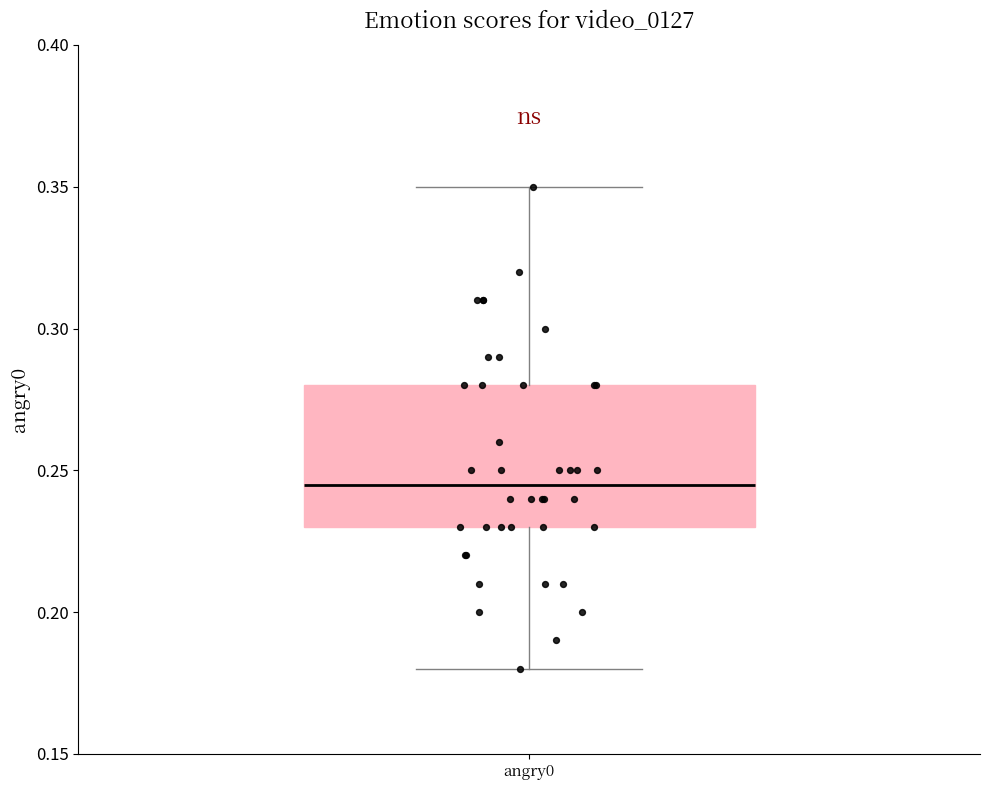

Where is the upper edge of the box for angry0 on the y-axis? The values are not printed on the chart, so give them approximately, as read against the axis.

0.280